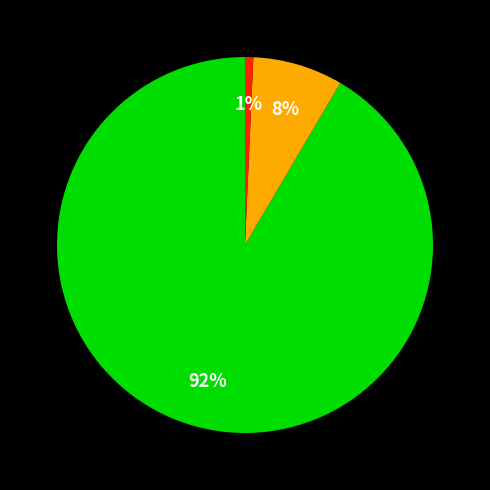

Is there a majority slice in this chart?

Yes